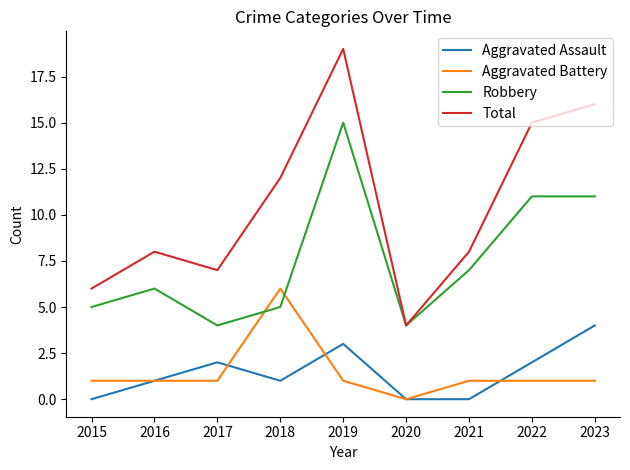

Reading left to right, transcribe all the data shown in this chart.

Aggravated Assault: 0	1	2	1	3	0	0	2	4
Aggravated Battery: 1	1	1	6	1	0	1	1	1
Robbery: 5	6	4	5	15	4	7	11	11
Total: 6	8	7	12	19	4	8	15	16